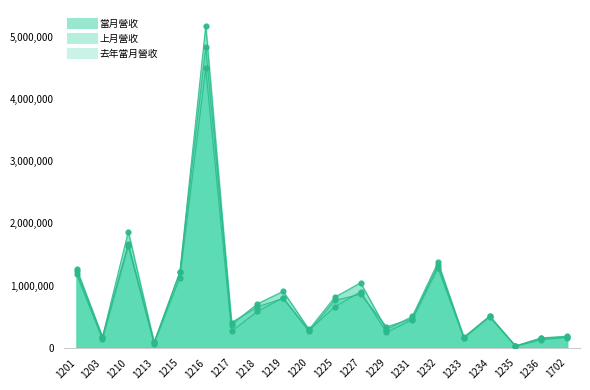

Which series contains the lowest Y value?

當月營收